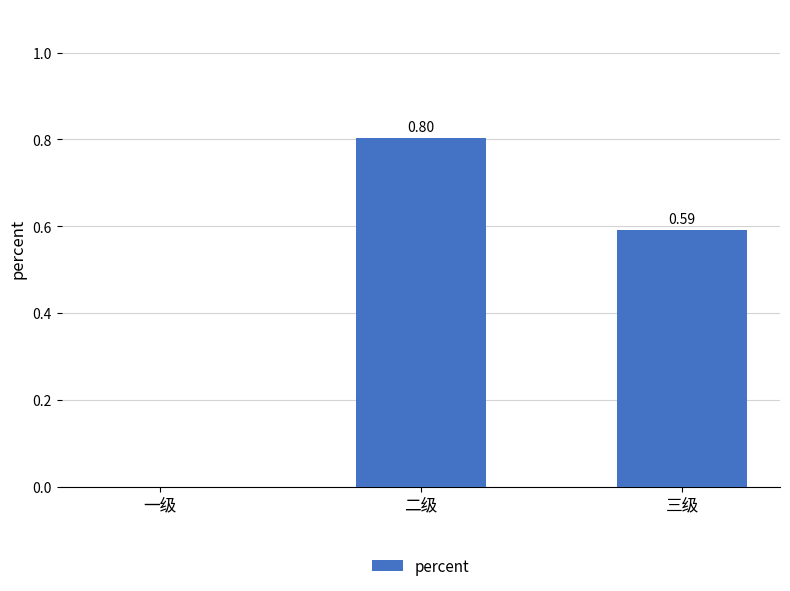

How many values are above zero?

2